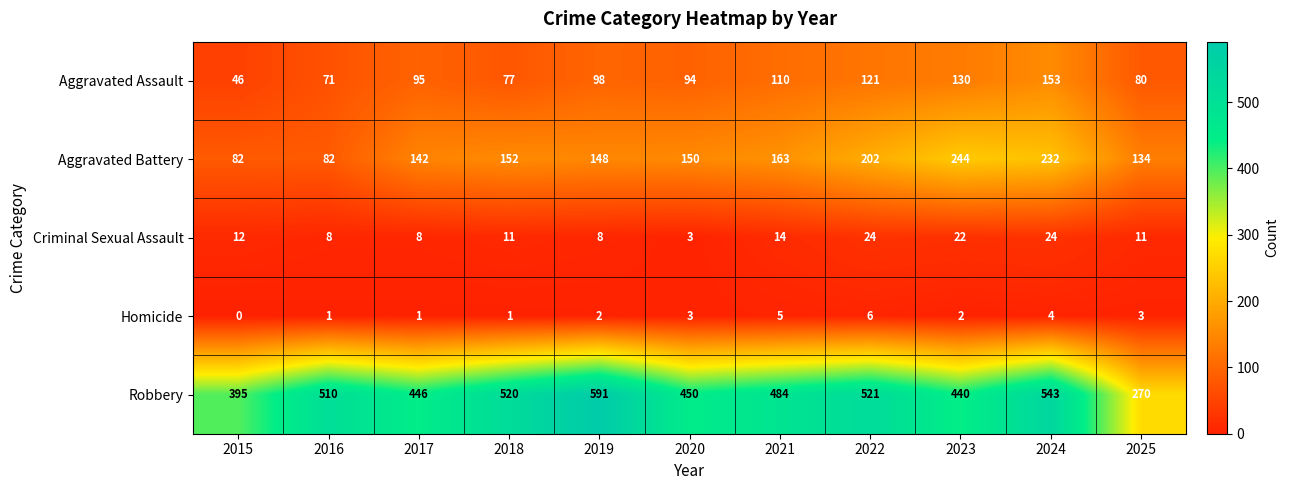

At which category does the chart reach its peak across all series?

2019